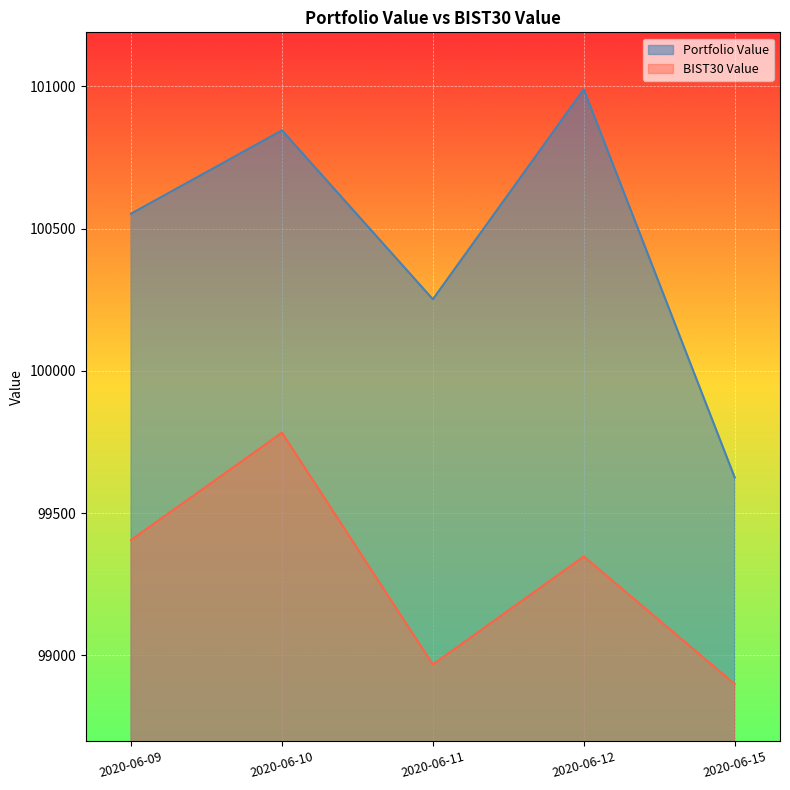

How many lines are shown in the chart?

2